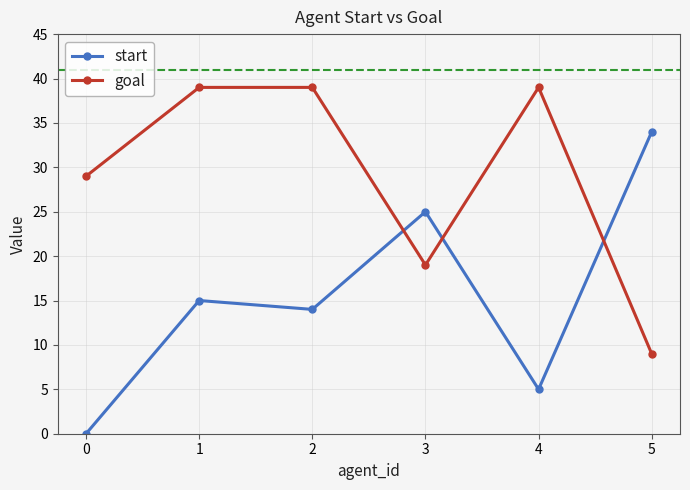

Between 3 and 5, which series saw the biggest shift?

goal